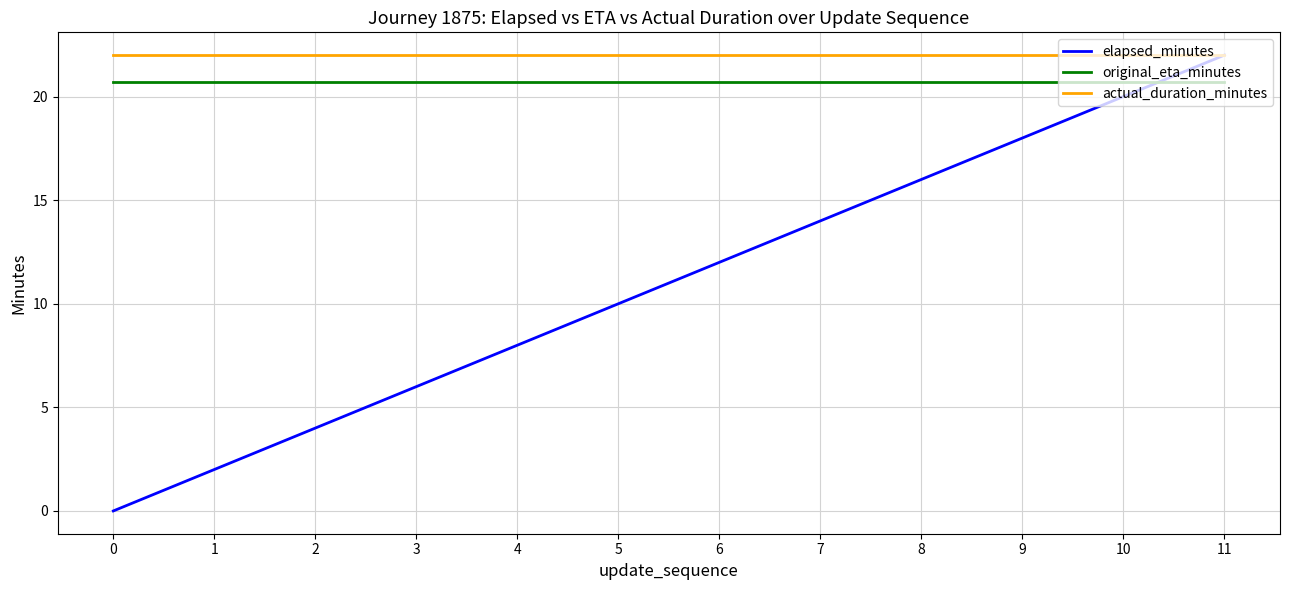

How many lines are shown in the chart?

3